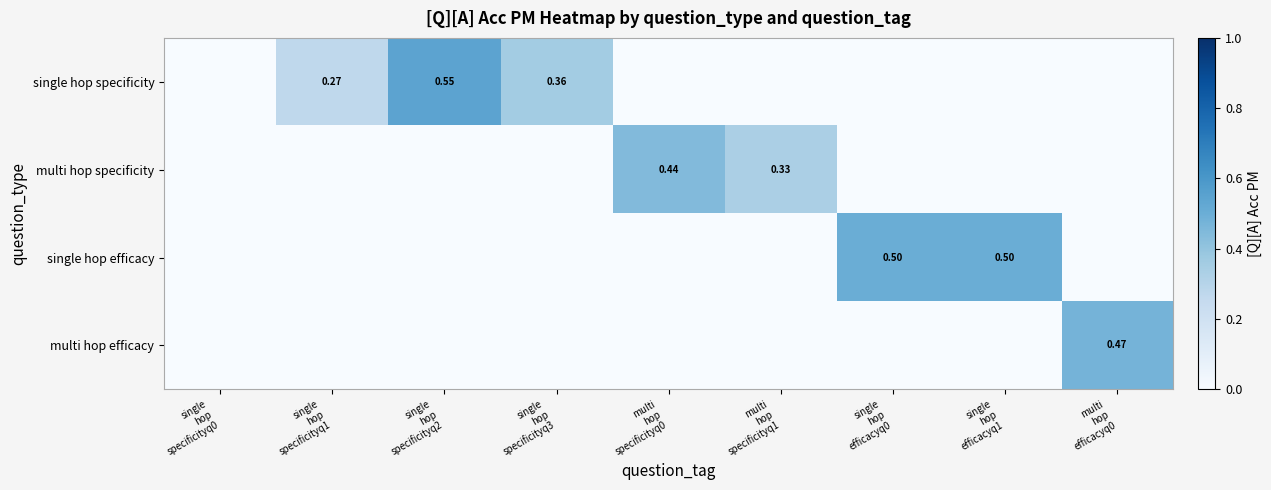

How many values in multi hop specificity are above zero?

2